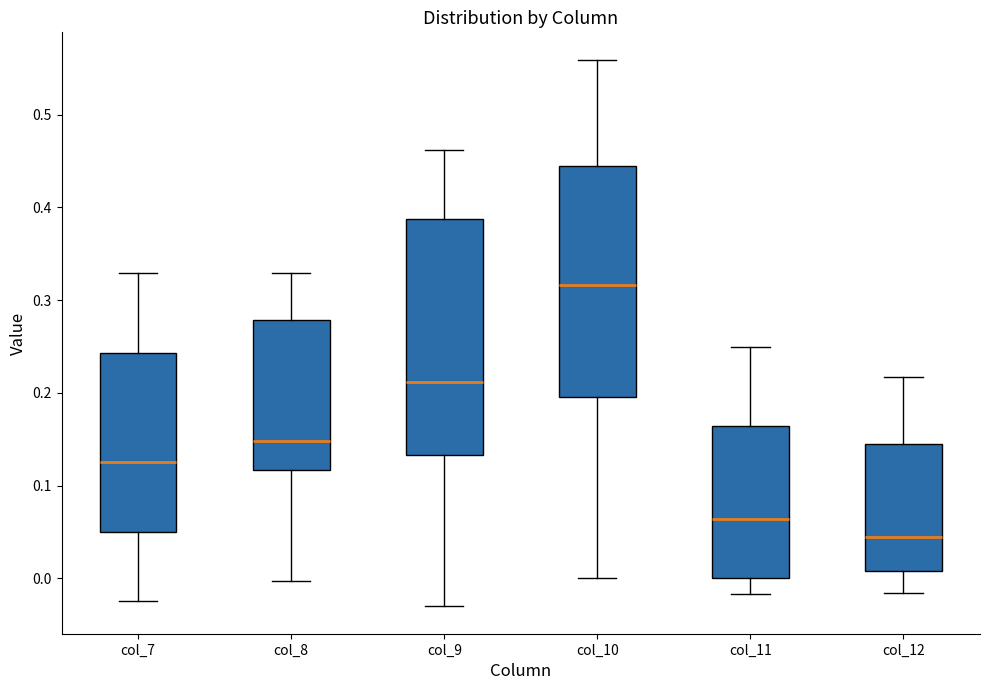

Reading left to right, read every box against the y-axis: the position of its median line, the range the box covers, and the ends of its whiskers. The values are not printed on the chart, so give them approximately, as read against the axis.

col_7: median 0.13, box 0.05 to 0.24, whiskers -0.02 to 0.33
col_8: median 0.15, box 0.12 to 0.28, whiskers 0.00 to 0.33
col_9: median 0.21, box 0.13 to 0.39, whiskers -0.03 to 0.46
col_10: median 0.32, box 0.20 to 0.44, whiskers 0.00 to 0.56
col_11: median 0.06, box 0.00 to 0.16, whiskers -0.02 to 0.25
col_12: median 0.04, box 0.01 to 0.14, whiskers -0.02 to 0.22